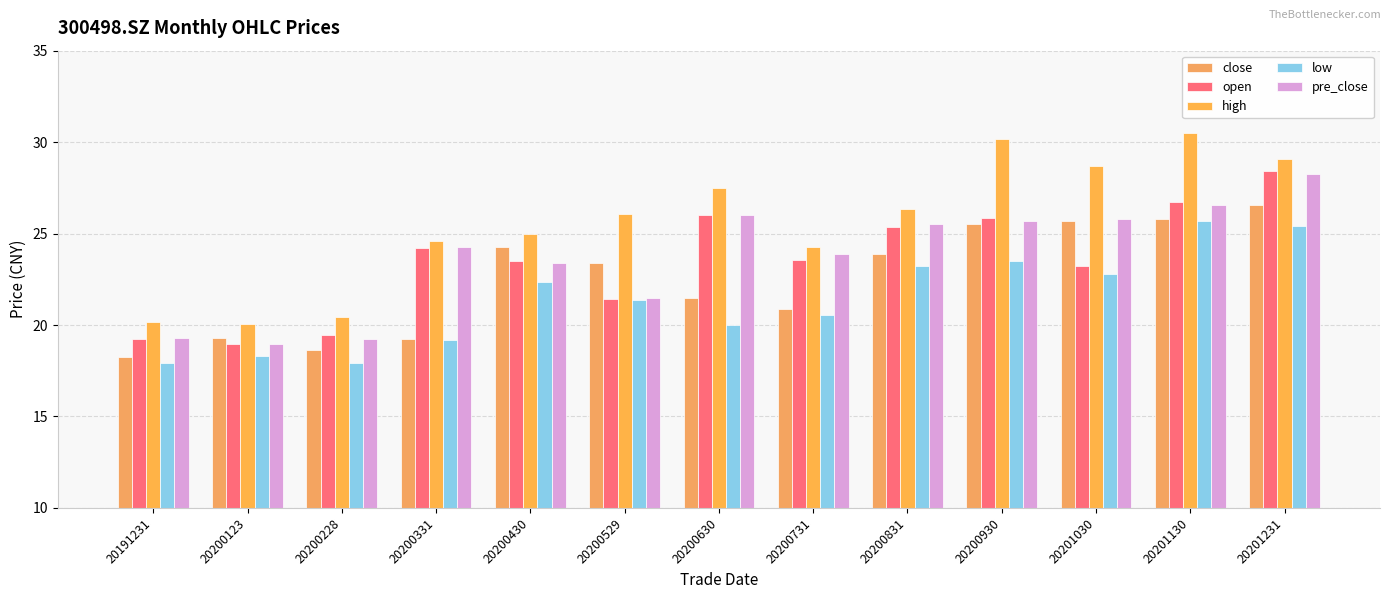

Between 20200430 and 20201130, which is larger?

20201130